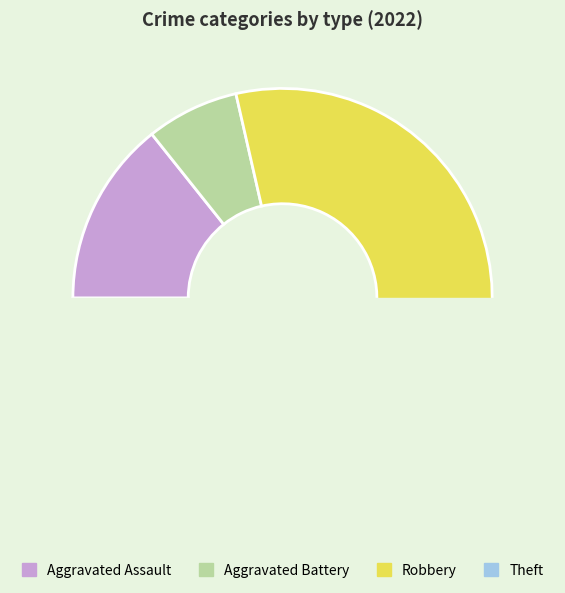

What is the largest slice in the pie chart?

Robbery